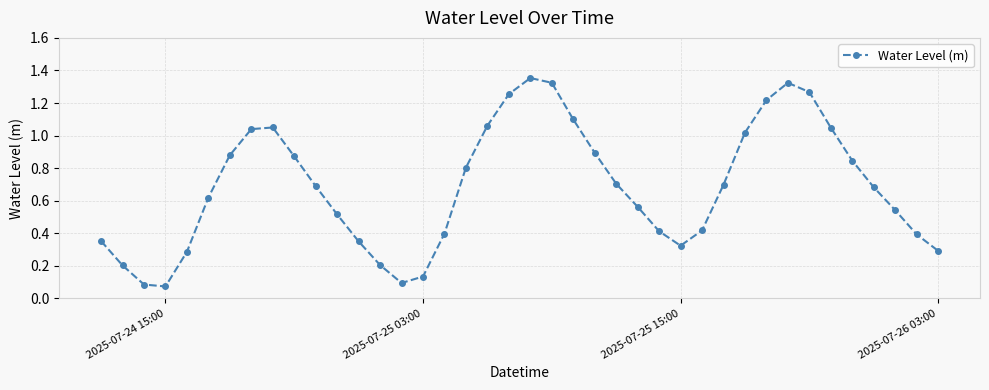

How many points are higher than both their immediate neighbors (excluding endpoints)?

3